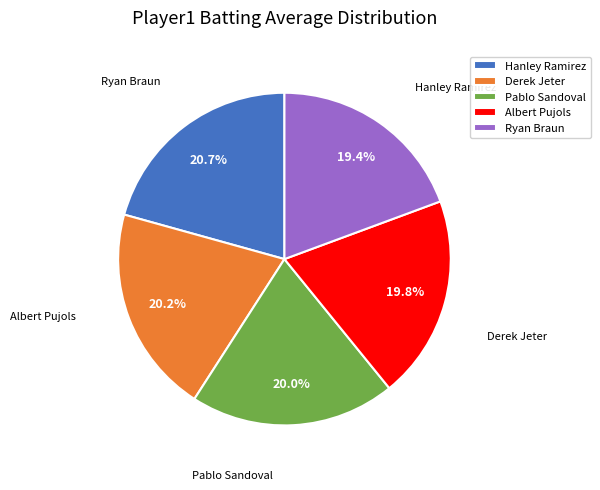

To the nearest percent, what percentage of the pie is Hanley Ramirez?

21%